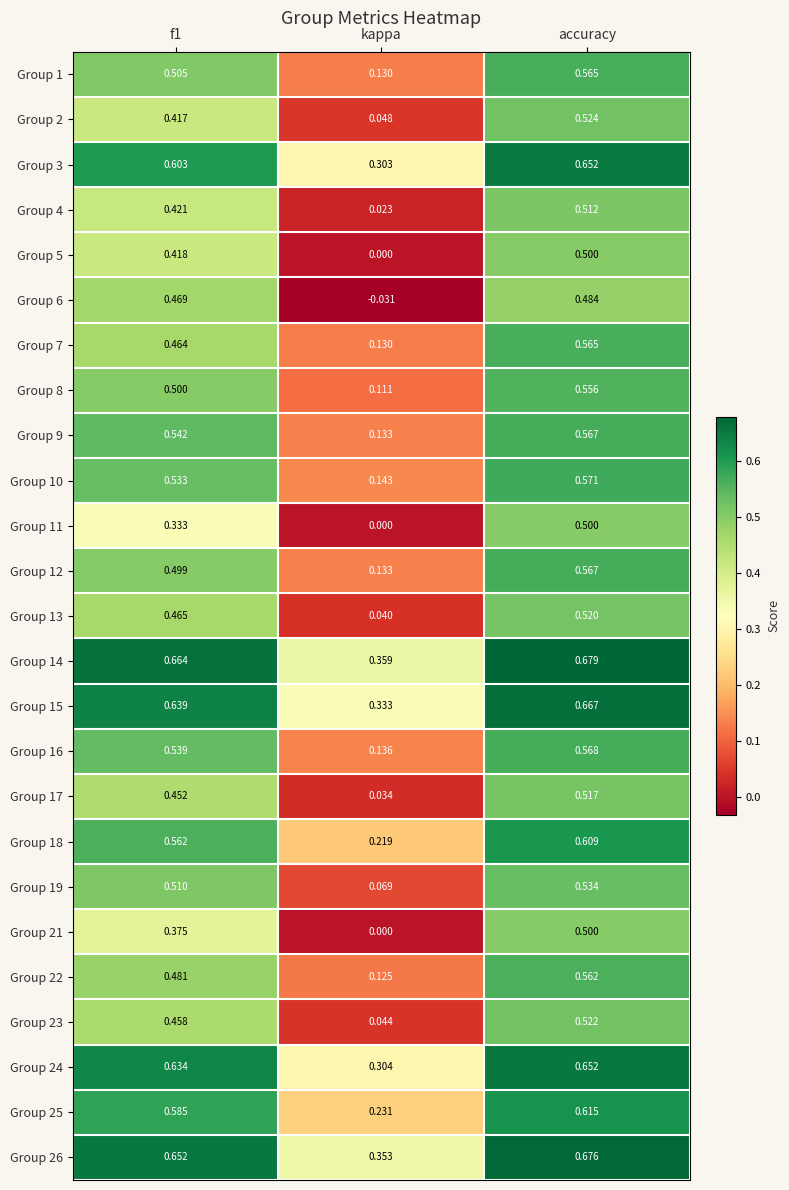

Which label corresponds to the largest value in the chart?

accuracy